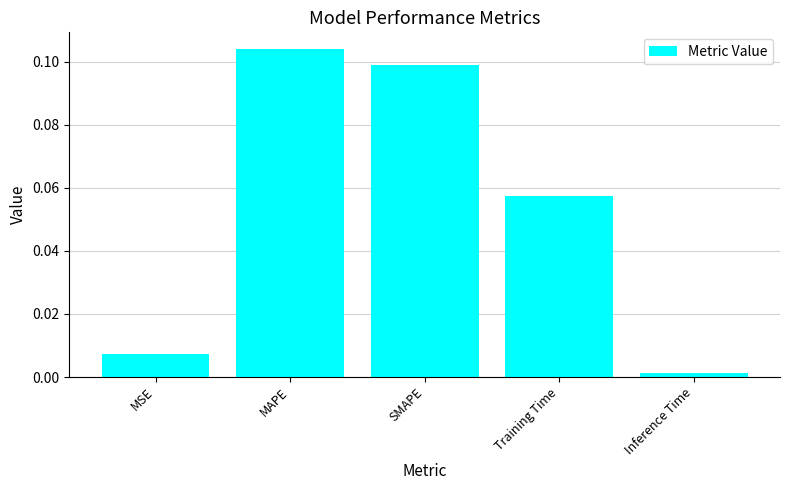

At which category does the chart reach its minimum across all series?

Inference Time